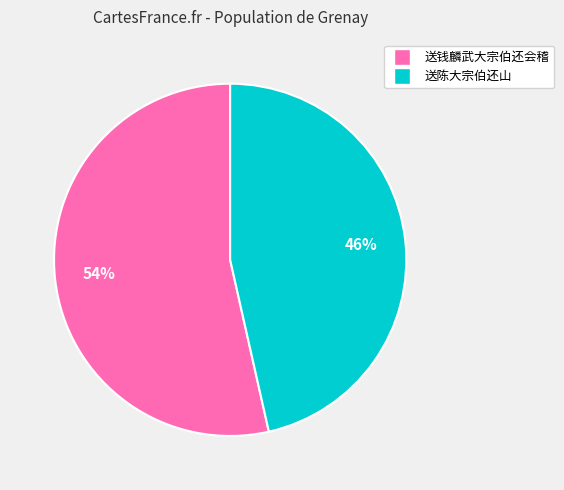

Rank the categories by value from lowest to highest.

送陈大宗伯还山, 送钱麟武大宗伯还会稽